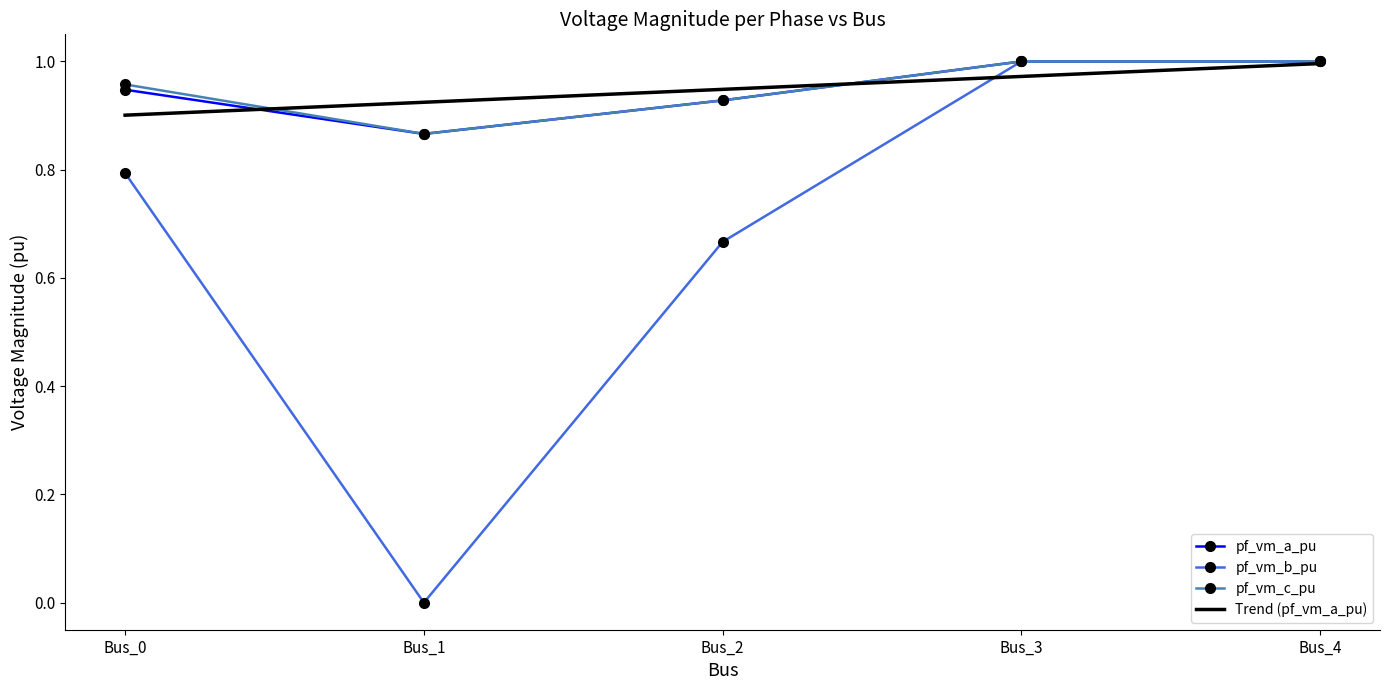

True or false: pf_vm_a_pu has a value of 0.3 at Bus_1.

False